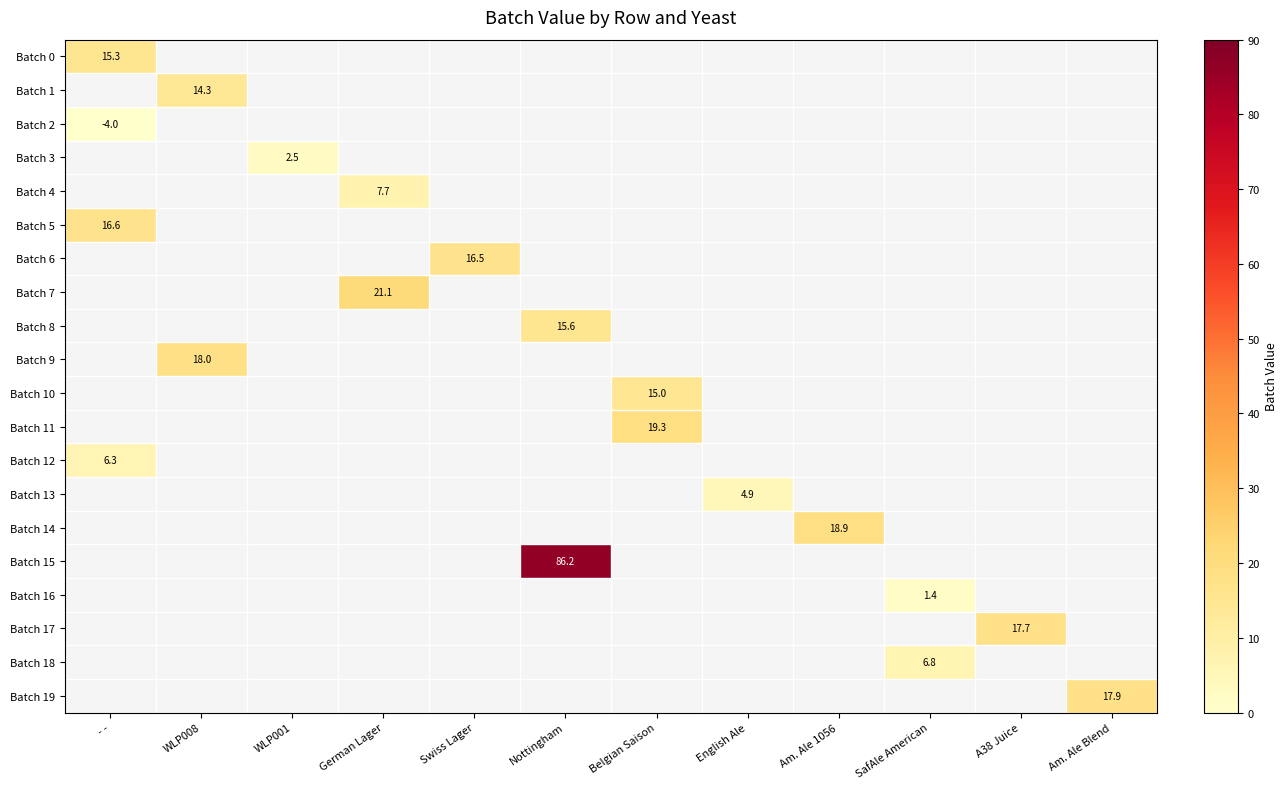

How many distinct data groups are displayed?

20